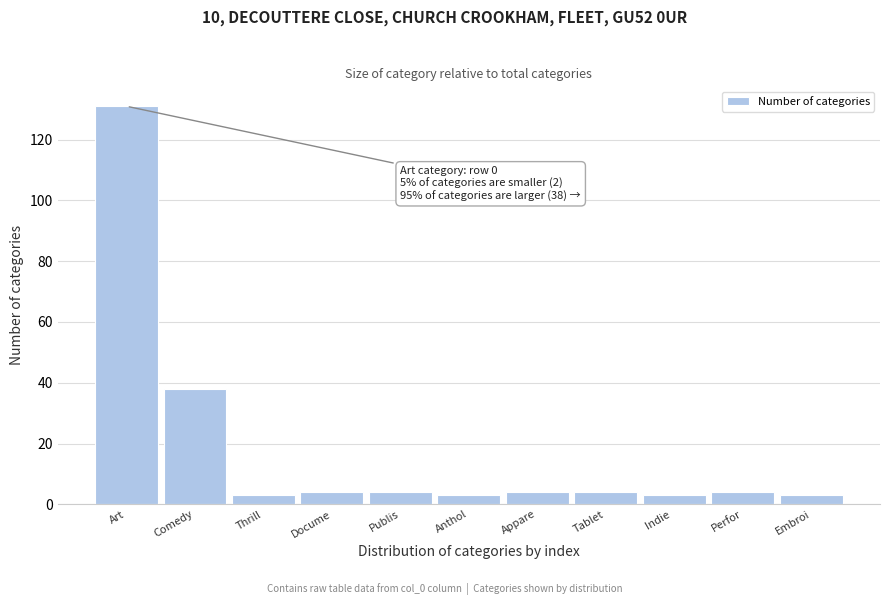

Reading right to left, extract all data points from this chart.

3	4	3	4	4	3	4	4	3	38	131